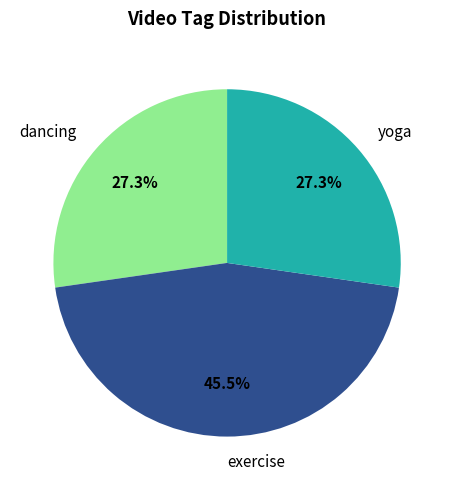

What portion of the pie excludes exercise?

54.5%